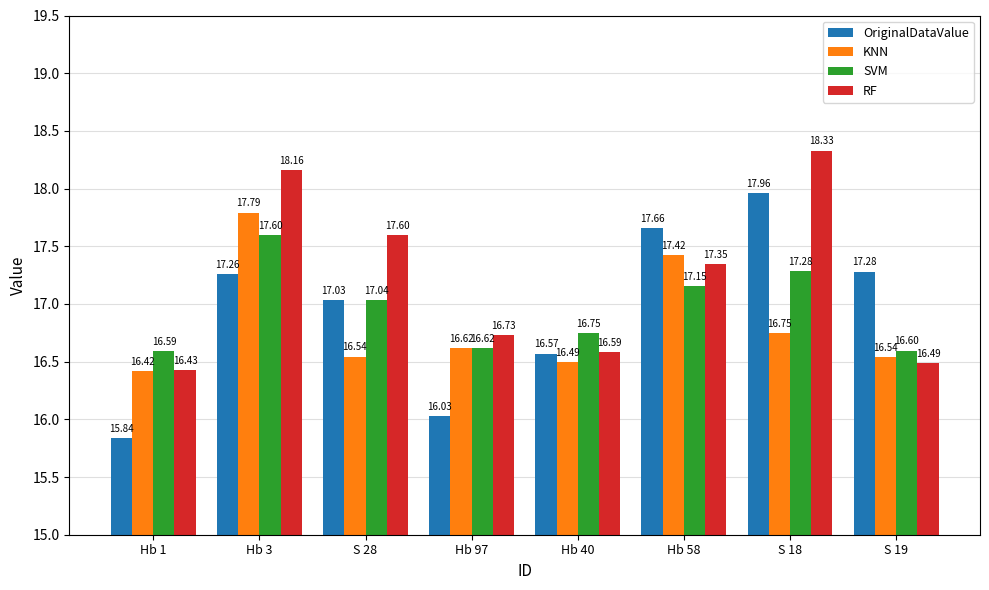

What is the label of the 2nd bar from the left?

Hb 3